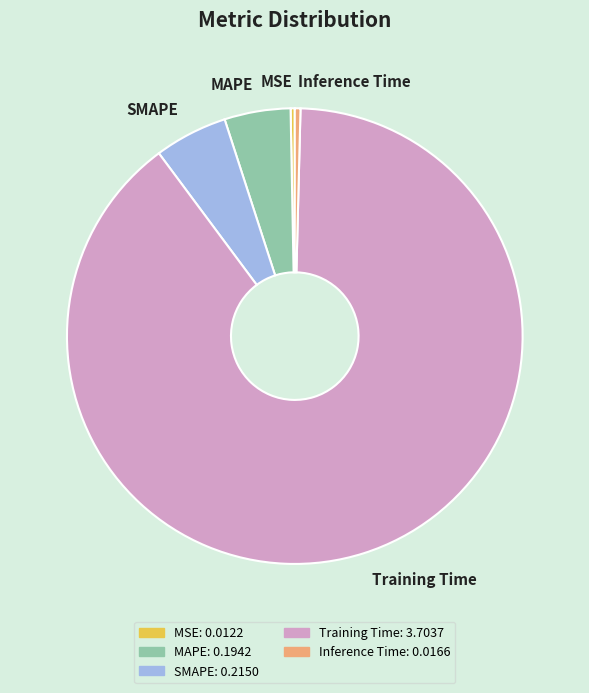

Is Training Time the majority of the pie?

Yes